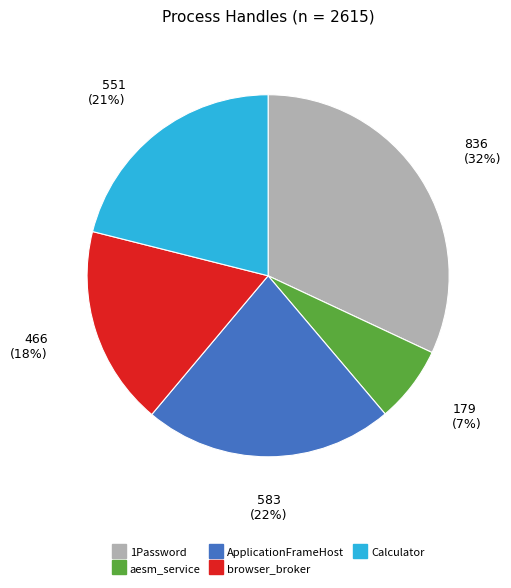

Which slice is the largest?

1Password